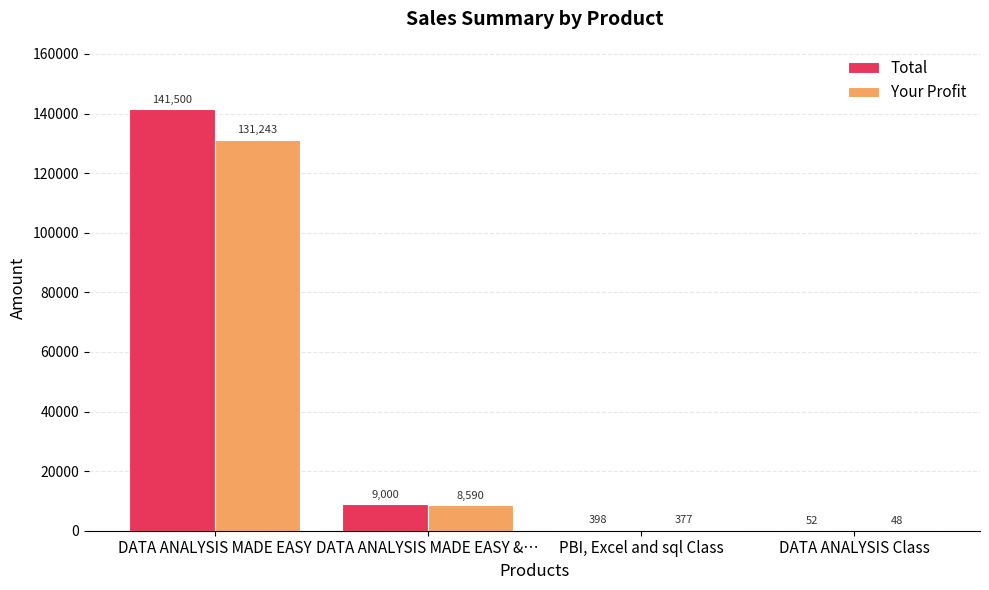

Which series changed the most between DATA ANALYSIS MADE EASY and DATA ANALYSIS MADE EASY &…?

Total